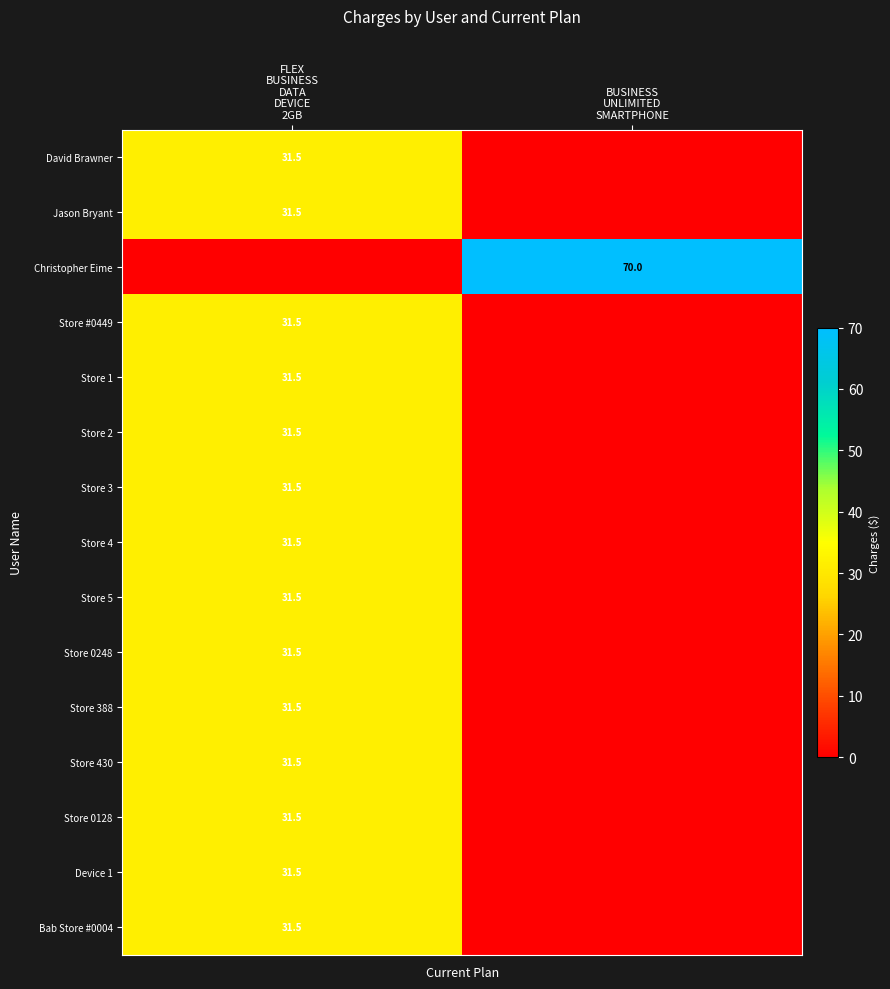

Which series has the largest total across all categories?

Christopher Eime